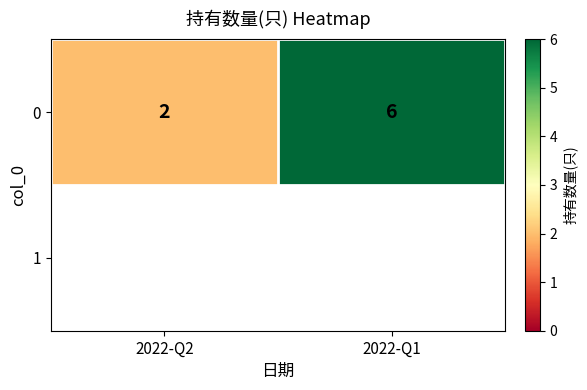

Reading left to right, list all the values displayed in this chart.

2022-Q2=2	2022-Q1=6